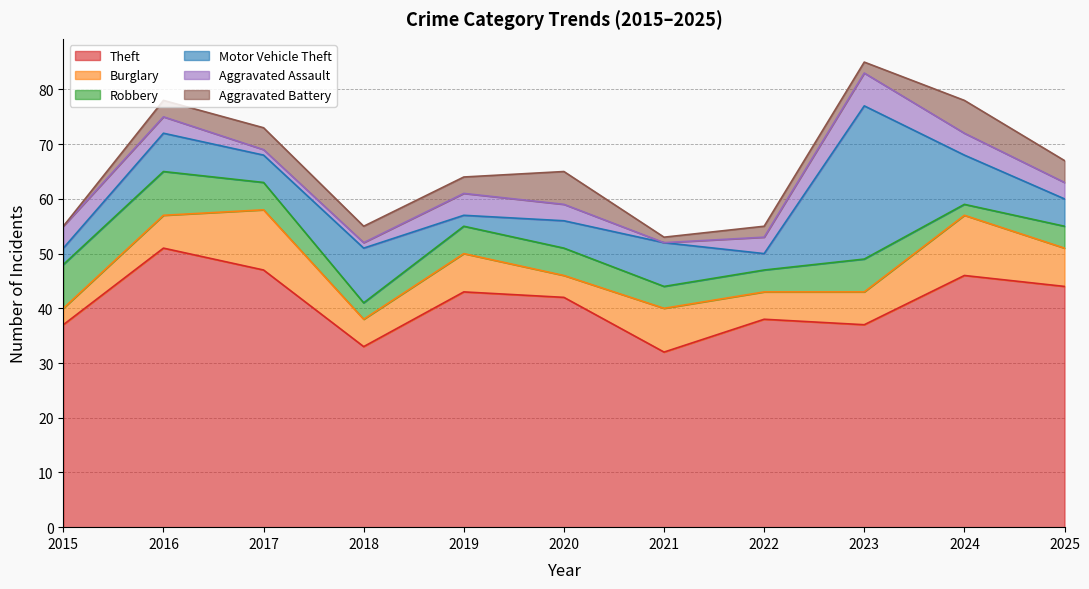

Reading left to right, extract all data points from this chart.

Theft: 2015=37	2016=51	2017=47	2018=33	2019=43	2020=42	2021=32	2022=38	2023=37	2024=46	2025=44
Burglary: 2015=3	2016=6	2017=11	2018=5	2019=7	2020=4	2021=8	2022=5	2023=6	2024=11	2025=7
Robbery: 2015=8	2016=8	2017=5	2018=3	2019=5	2020=5	2021=4	2022=4	2023=6	2024=2	2025=4
Motor Vehicle Theft: 2015=3	2016=7	2017=5	2018=10	2019=2	2020=5	2021=8	2022=3	2023=28	2024=9	2025=5
Aggravated Assault: 2015=4	2016=3	2017=1	2018=1	2019=4	2020=3	2021=0	2022=3	2023=6	2024=4	2025=3
Aggravated Battery: 2015=0	2016=3	2017=4	2018=3	2019=3	2020=6	2021=1	2022=2	2023=2	2024=6	2025=4